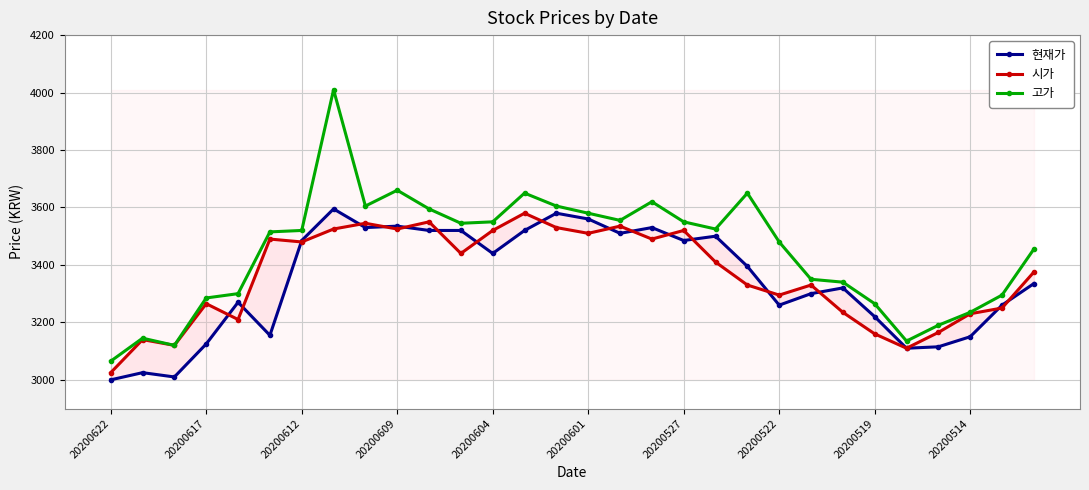

What is the difference between the maximum and minimum values in the 현재가 series?

595